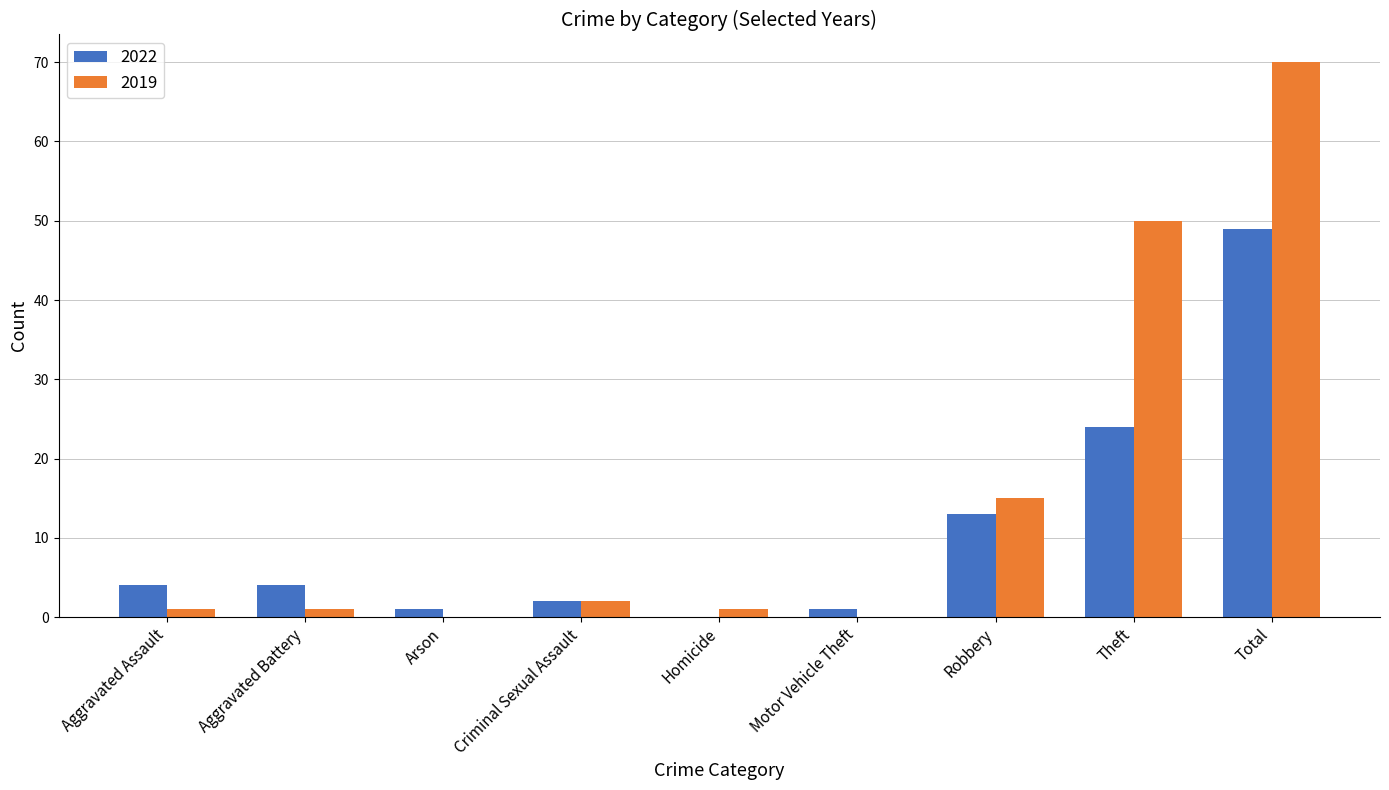

What is the sum of all 2022 values?

98